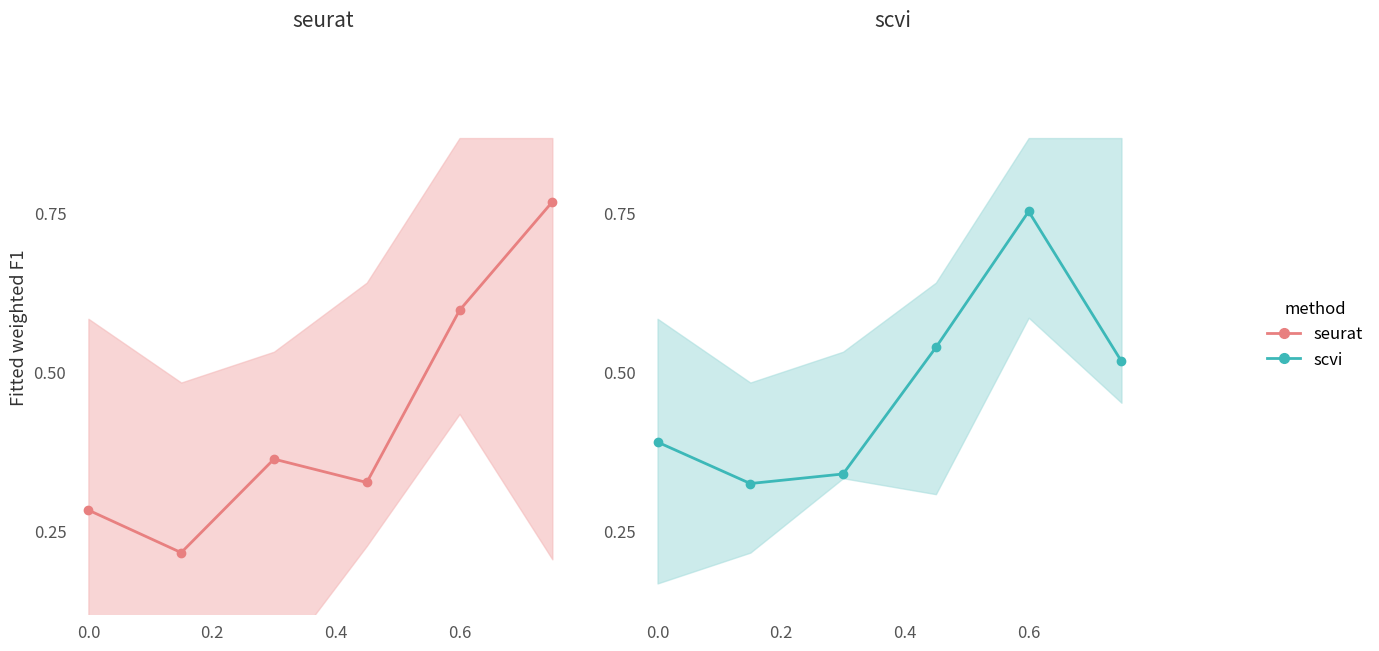

What is the minimum value shown in the chart?

0.2